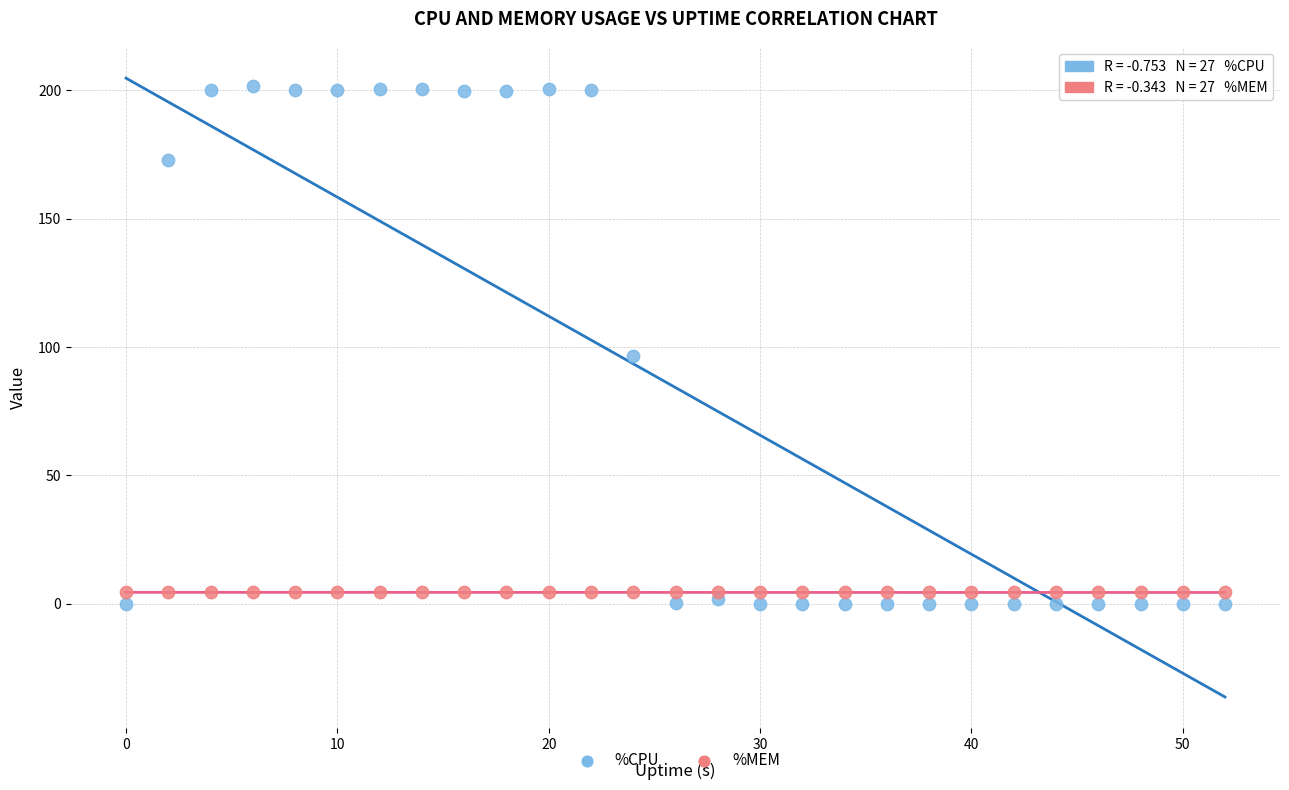

Which series contains the highest Y value?

%CPU